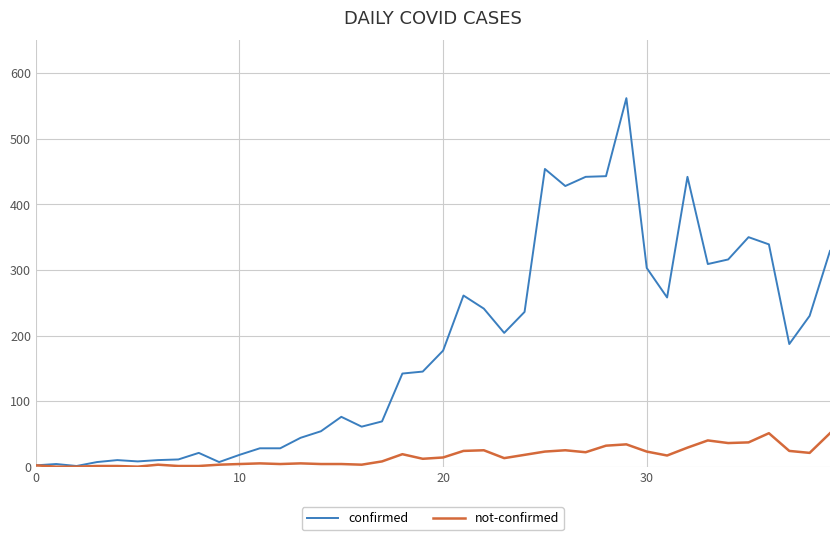

What is the highest value of the not-confirmed series?

51